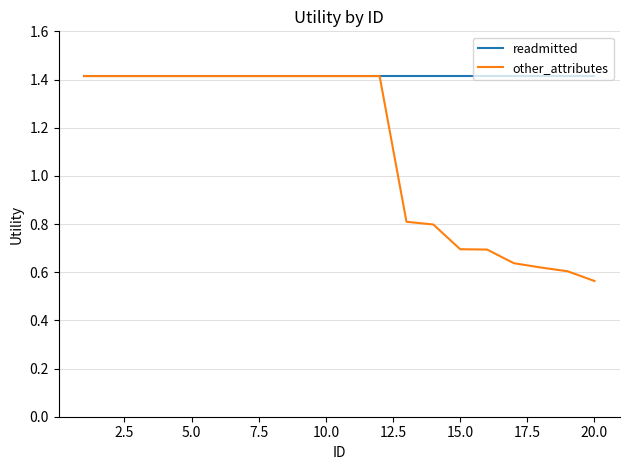

Rank the series by their average value, from highest to lowest.

readmitted, other_attributes